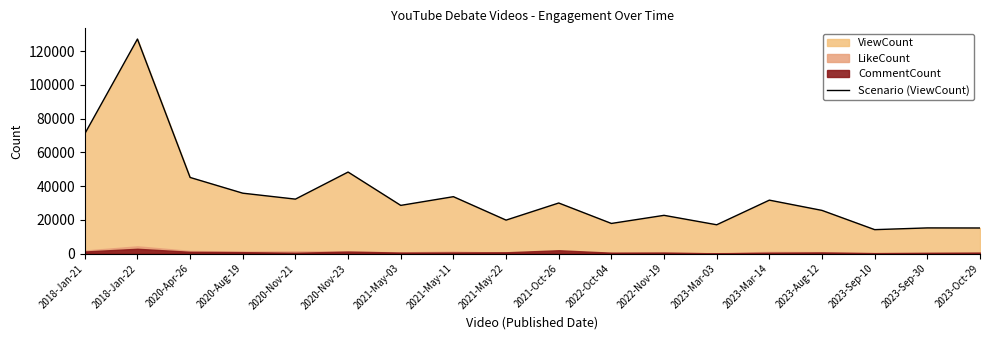

Reading left to right, transcribe all the data shown in this chart.

70988	127094	45095	35771	32253	48290	28539	33700	19815	29951	17838	22643	17055	31646	25565	14164	15193	15147